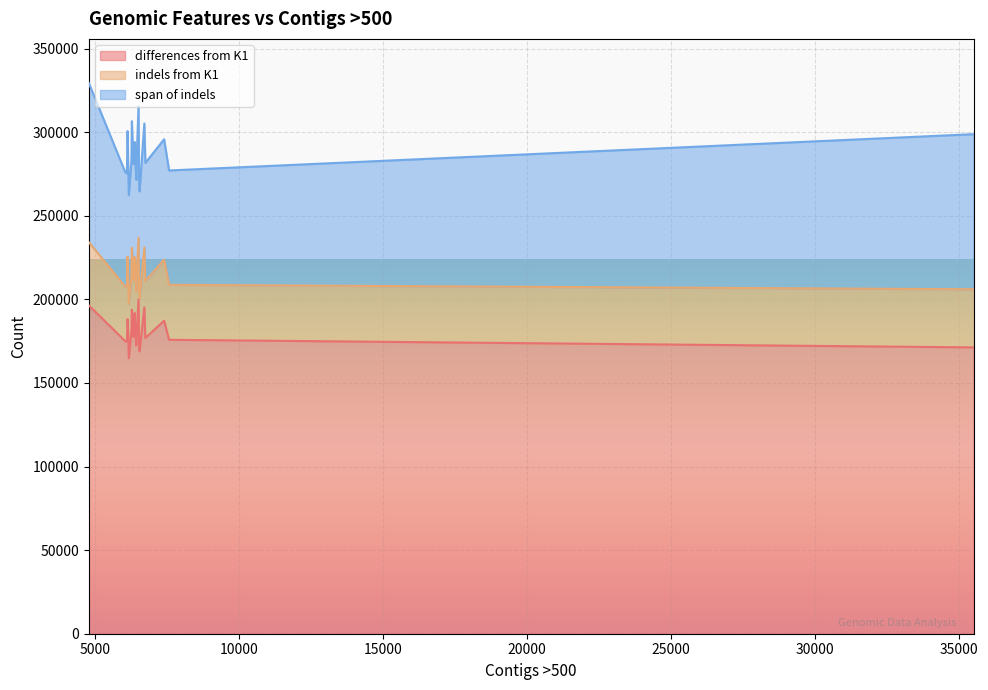

Does the chart display data point markers on the line(s)?

No